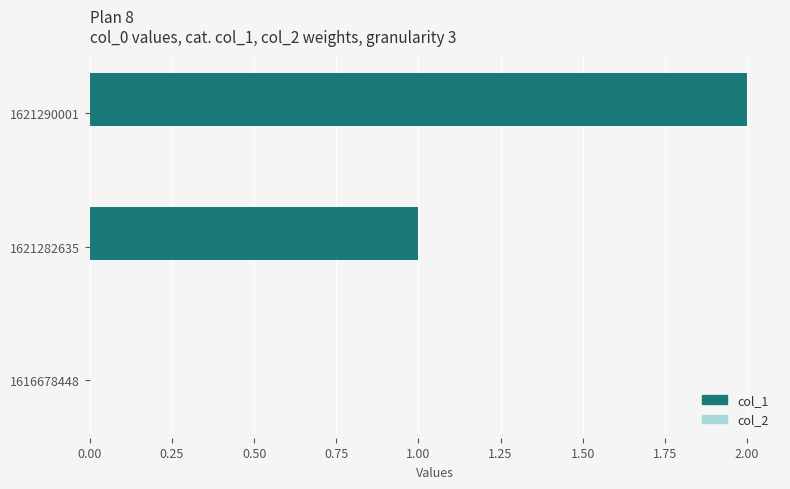

What is the change in value from 1616678448 to 1621290001?

+2